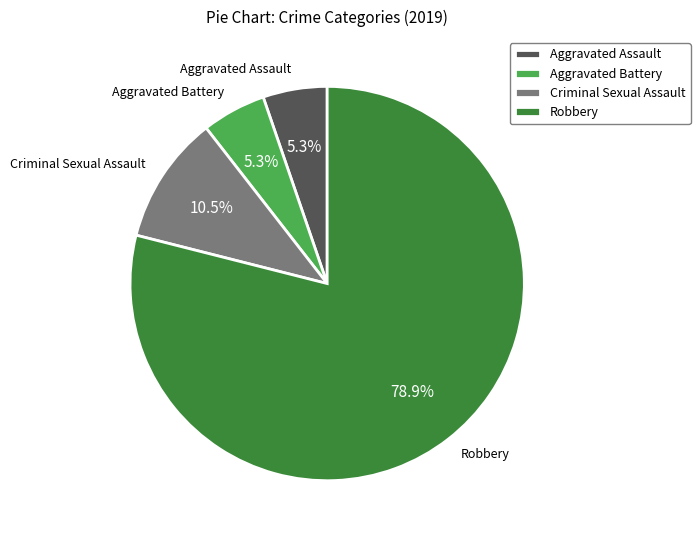

Is it true that Criminal Sexual Assault is 11% of the pie?

True